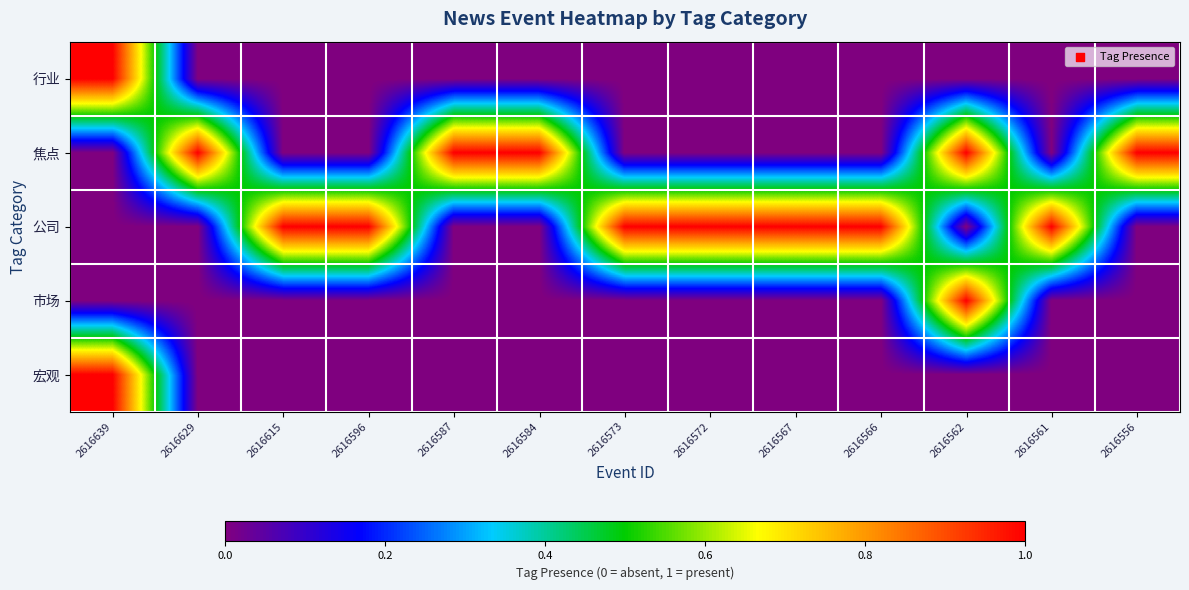

Reading left to right, transcribe all the data shown in this chart.

行业: 2616639=1	2616629=0	2616615=0	2616596=0	2616587=0	2616584=0	2616573=0	2616572=0	2616567=0	2616566=0	2616562=0	2616561=0	2616556=0
焦点: 2616639=0	2616629=1	2616615=0	2616596=0	2616587=1	2616584=1	2616573=0	2616572=0	2616567=0	2616566=0	2616562=1	2616561=0	2616556=1
公司: 2616639=0	2616629=0	2616615=1	2616596=1	2616587=0	2616584=0	2616573=1	2616572=1	2616567=1	2616566=1	2616562=0	2616561=1	2616556=0
市场: 2616639=0	2616629=0	2616615=0	2616596=0	2616587=0	2616584=0	2616573=0	2616572=0	2616567=0	2616566=0	2616562=1	2616561=0	2616556=0
宏观: 2616639=1	2616629=0	2616615=0	2616596=0	2616587=0	2616584=0	2616573=0	2616572=0	2616567=0	2616566=0	2616562=0	2616561=0	2616556=0